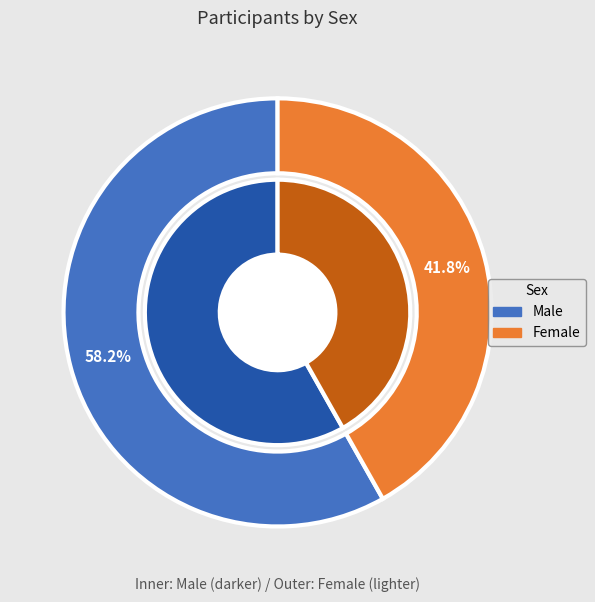

Count the number of slices in the pie.

2